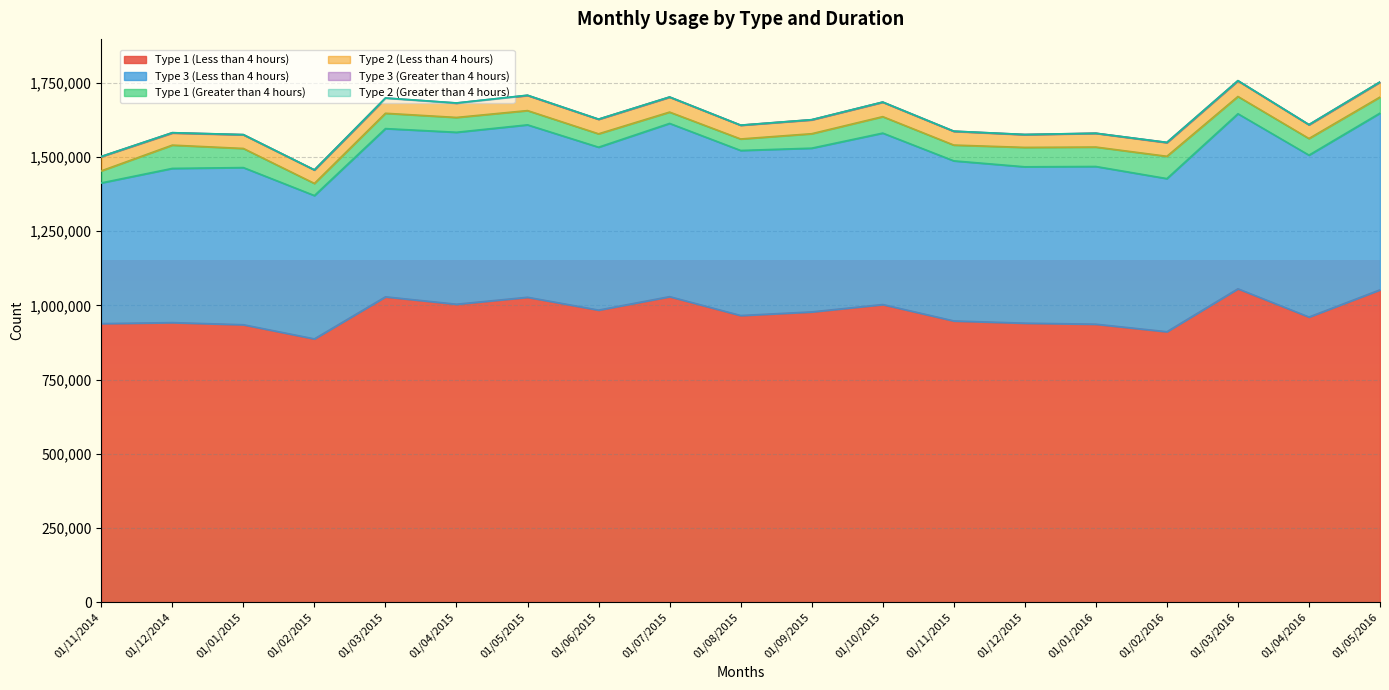

At 01/03/2016, list the series in order from smallest to largest.

Type 2 (Greater than 4 hours), Type 3 (Greater than 4 hours), Type 2 (Less than 4 hours), Type 1 (Greater than 4 hours), Type 3 (Less than 4 hours), Type 1 (Less than 4 hours)